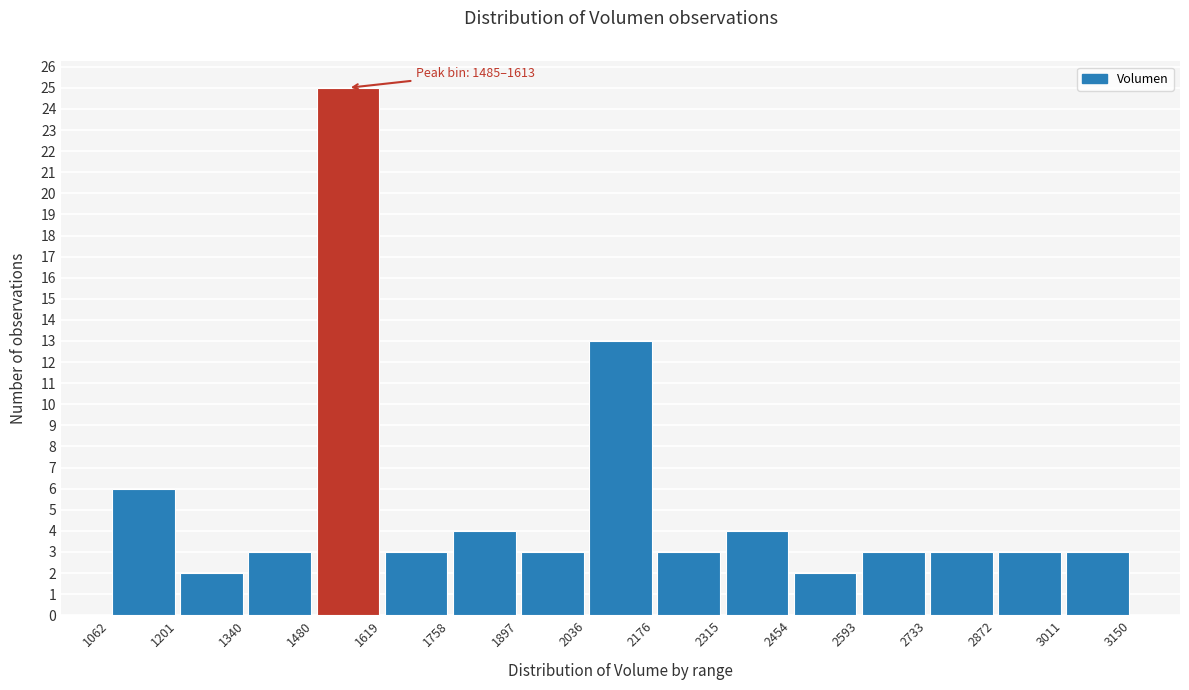

Over which range of the x-axis is the bar tallest?

1480 to 1619